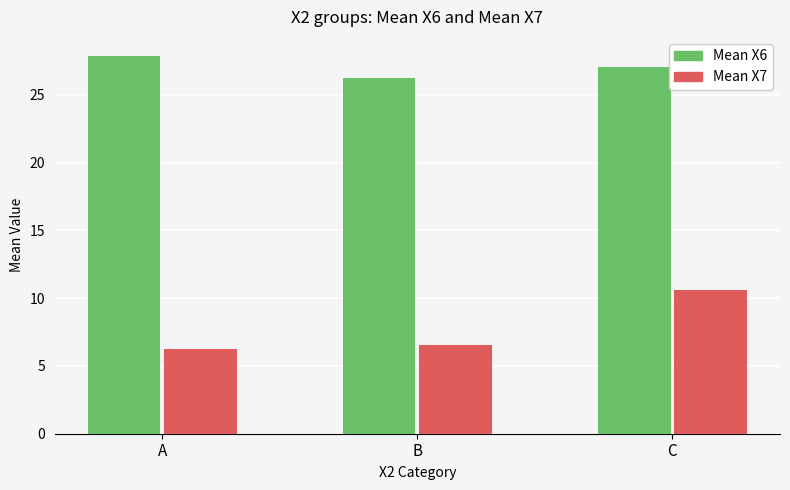

The value of Mean X6 at B is 26.2. True or false?

True